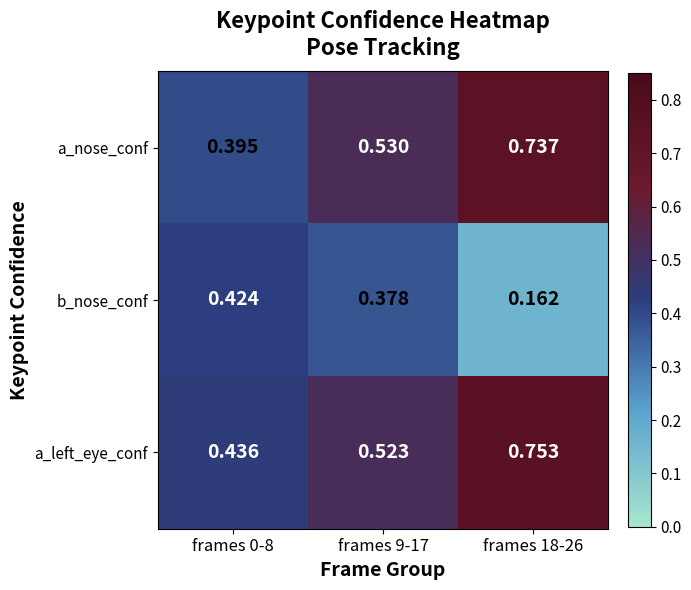

Which series has the largest range (max minus min)?

a_nose_conf